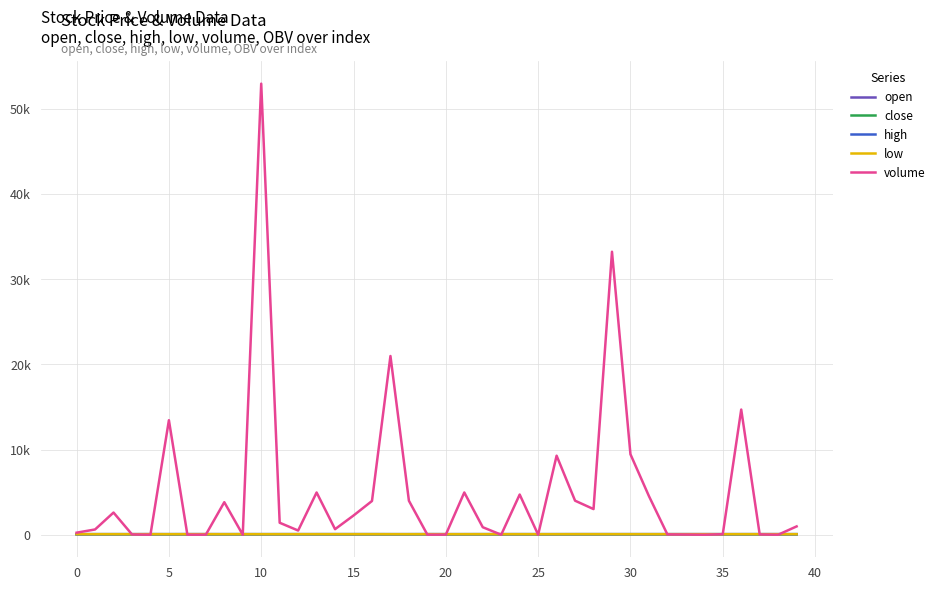

What is the maximum value shown in the chart?

52950.6